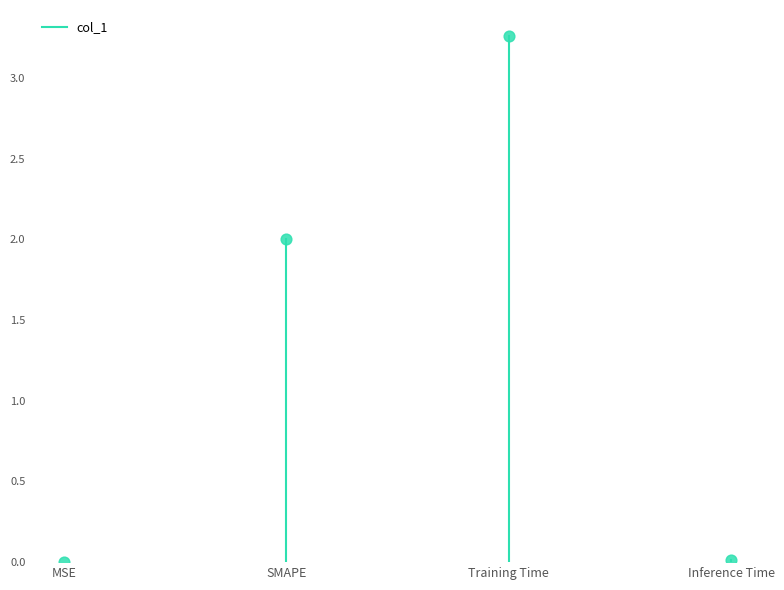

What is the average Y value?

1.3